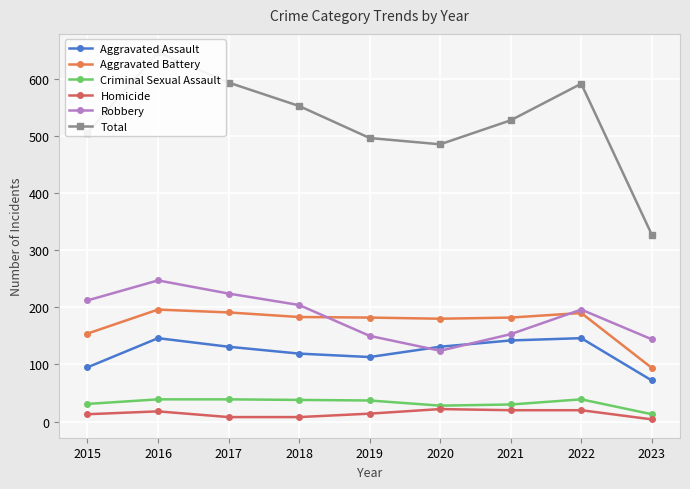

The value of Total at 2020 is 315. True or false?

False